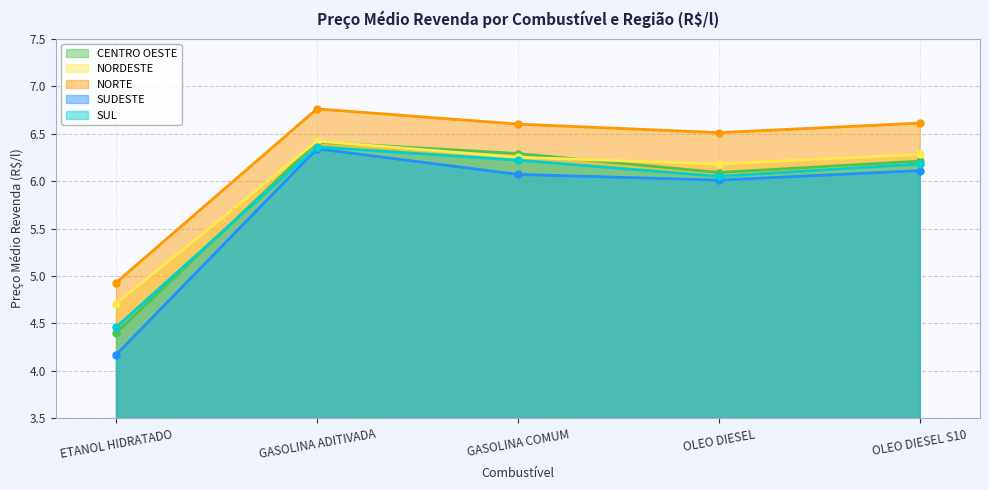

True or false: SUL and NORTE cross at least once.

False